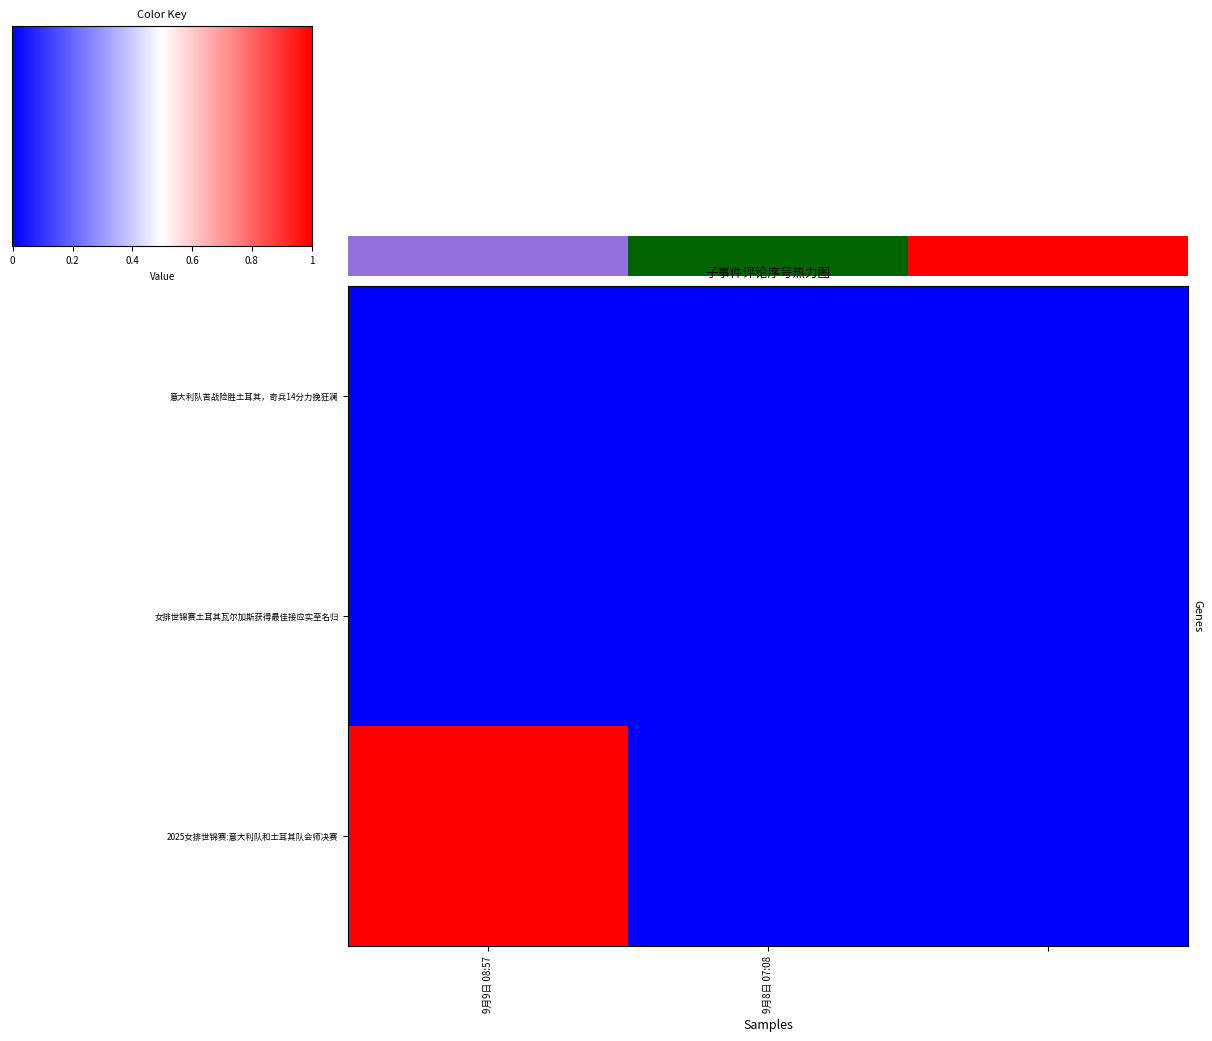

How many values in 2025女排世锦赛:意大利队和土耳其队会师决赛 are above zero?

1